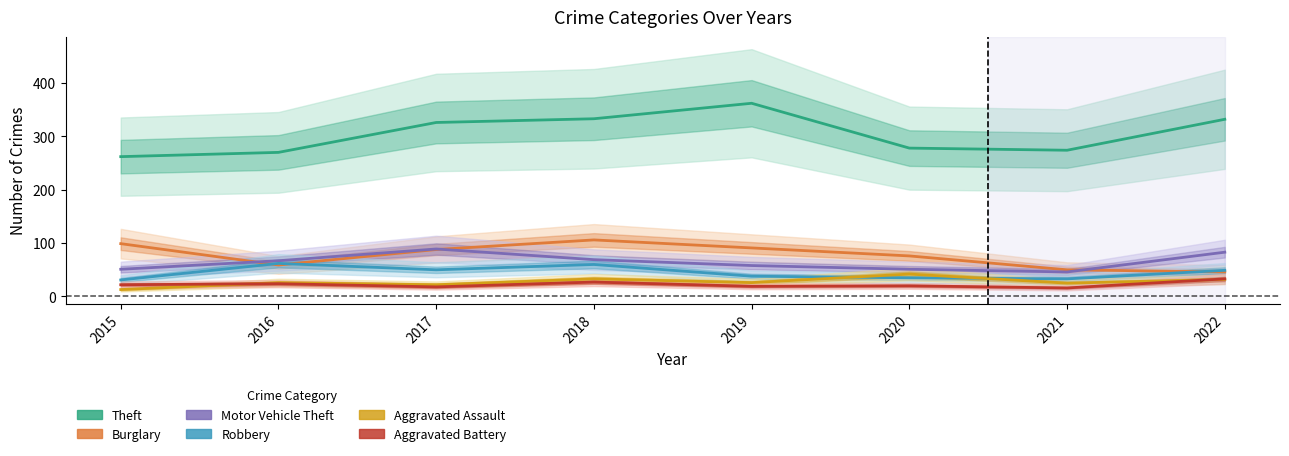

The Burglary series shows 76 at 2020. True or false?

True